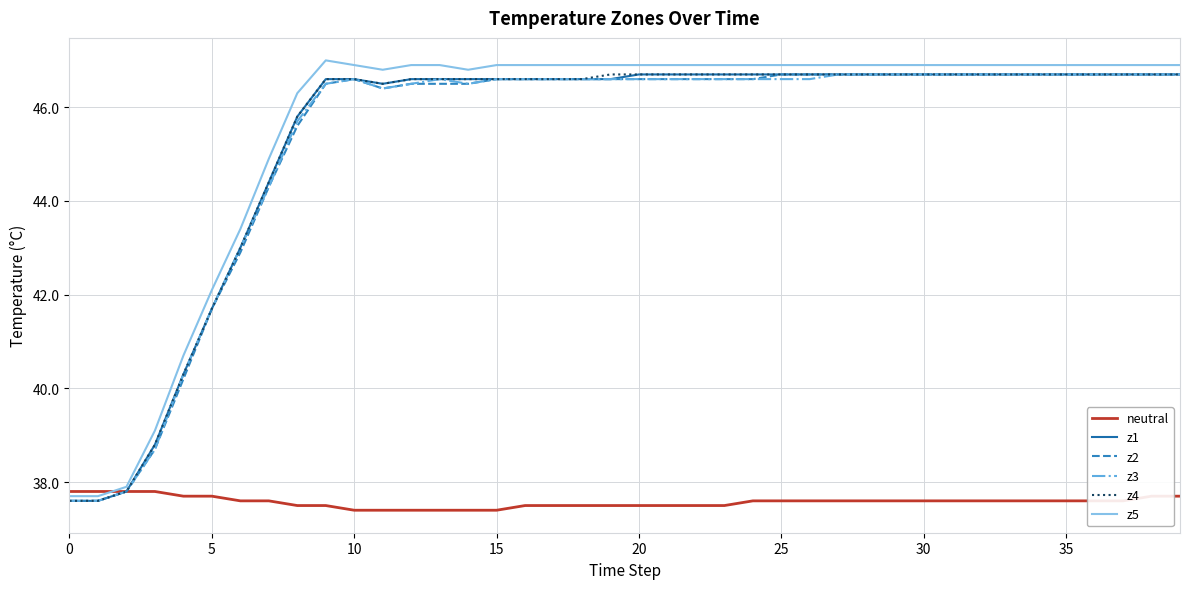

Reading left to right, what are all the values shown in this chart?

neutral: 37.8	37.8	37.8	37.8	37.7	37.7	37.6	37.6	37.5	37.5	37.4	37.4	37.4	37.4	37.4	37.4	37.5	37.5	37.5	37.5	37.5	37.5	37.5	37.5	37.6	37.6	37.6	37.6	37.6	37.6	37.6	37.6	37.6	37.6	37.6	37.6	37.6	37.6	37.7	37.7
z1: 37.6	37.6	37.8	38.8	40.3	41.7	43.0	44.4	45.8	46.6	46.6	46.5	46.6	46.6	46.6	46.6	46.6	46.6	46.6	46.6	46.7	46.7	46.7	46.7	46.7	46.7	46.7	46.7	46.7	46.7	46.7	46.7	46.7	46.7	46.7	46.7	46.7	46.7	46.7	46.7
z2: 37.6	37.6	37.8	38.7	40.2	41.7	42.9	44.3	45.6	46.5	46.6	46.4	46.5	46.5	46.5	46.6	46.6	46.6	46.6	46.6	46.6	46.6	46.6	46.6	46.6	46.7	46.7	46.7	46.7	46.7	46.7	46.7	46.7	46.7	46.7	46.7	46.7	46.7	46.7	46.7
z3: 37.6	37.6	37.8	38.7	40.3	41.7	43.0	44.3	45.7	46.5	46.6	46.4	46.5	46.6	46.5	46.6	46.6	46.6	46.6	46.6	46.6	46.6	46.6	46.6	46.6	46.6	46.6	46.7	46.7	46.7	46.7	46.7	46.7	46.7	46.7	46.7	46.7	46.7	46.7	46.7
z4: 37.6	37.6	37.8	38.8	40.3	41.7	43.0	44.4	45.8	46.6	46.6	46.5	46.6	46.6	46.6	46.6	46.6	46.6	46.6	46.7	46.7	46.7	46.7	46.7	46.7	46.7	46.7	46.7	46.7	46.7	46.7	46.7	46.7	46.7	46.7	46.7	46.7	46.7	46.7	46.7
z5: 37.7	37.7	37.9	39.1	40.7	42.1	43.4	44.9	46.3	47.0	46.9	46.8	46.9	46.9	46.8	46.9	46.9	46.9	46.9	46.9	46.9	46.9	46.9	46.9	46.9	46.9	46.9	46.9	46.9	46.9	46.9	46.9	46.9	46.9	46.9	46.9	46.9	46.9	46.9	46.9